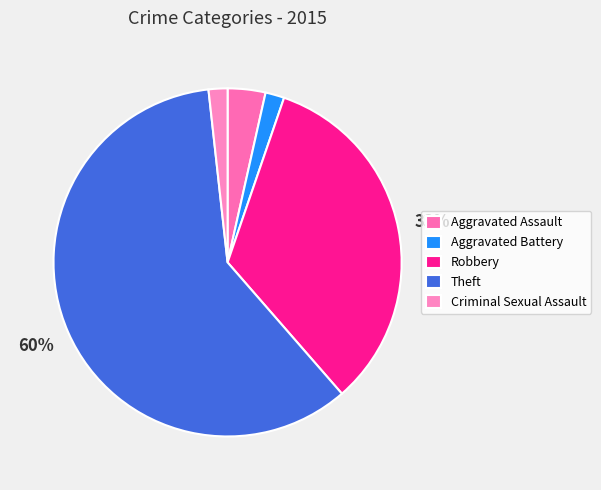

To the nearest percent, what portion does Aggravated Assault represent?

4%